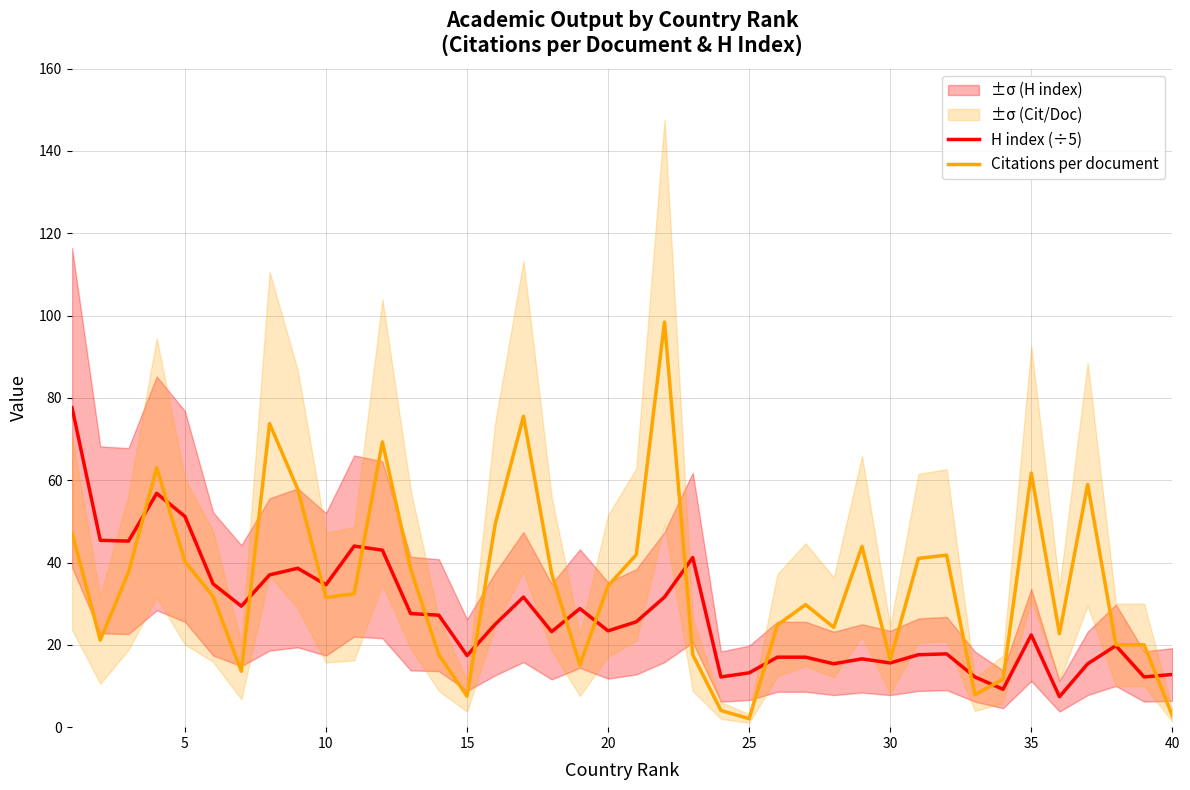

Reading left to right, what are all the values shown in this chart?

H index (÷5): 77.6	45.4	45.2	56.8	51.2	34.8	29.4	37.0	38.6	34.6	44.0	43.0	27.6	27.2	17.4	25.0	31.6	23.2	28.8	23.4	25.6	31.6	41.2	12.2	13.2	17.0	17.0	15.4	16.6	15.6	17.6	17.8	12.2	9.2	22.4	7.4	15.4	19.8	12.2	12.8
Citations per document: 47.3	21.1	37.6	63.0	40.2	31.7	13.6	73.8	57.8	31.5	32.4	69.3	38.4	17.6	7.5	49.4	75.5	37.2	15.1	34.4	41.9	98.4	17.6	4.0	2.1	24.8	29.8	24.2	43.9	16.3	41.0	41.8	7.9	11.6	61.7	22.7	59.0	20.0	20.0	2.8